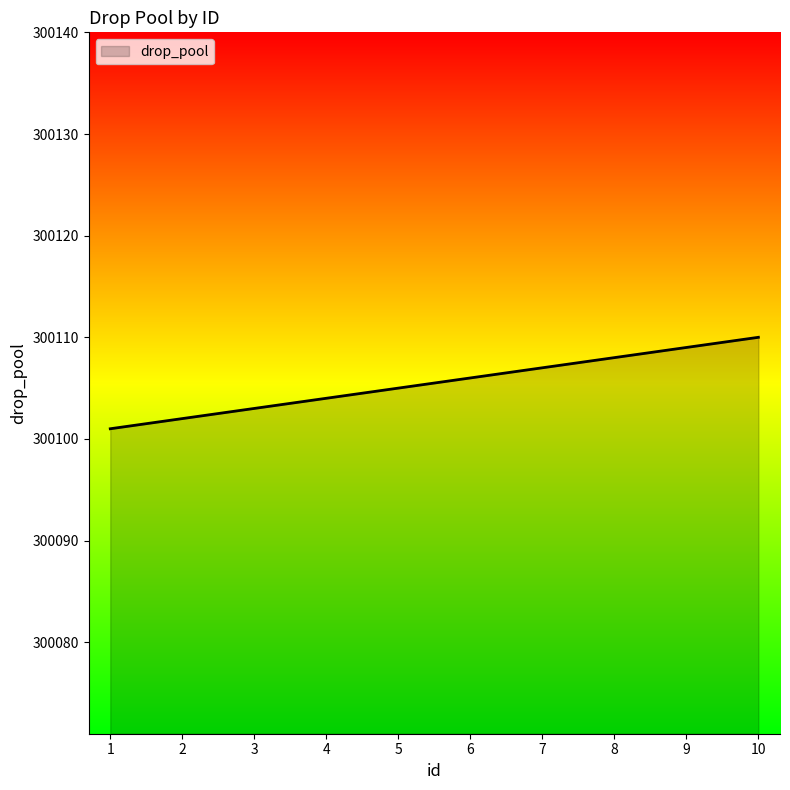

How many lines are shown in the chart?

1